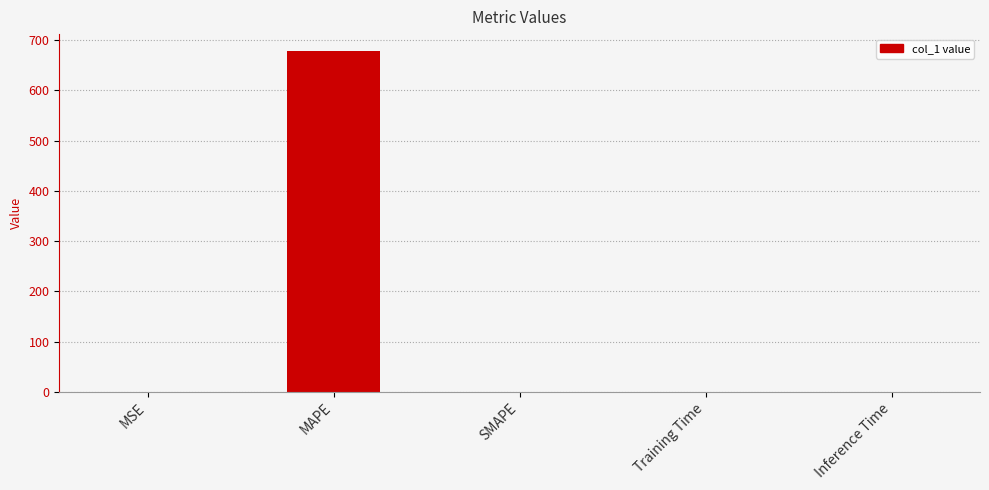

True or false: the data shows -277.4 at SMAPE.

False